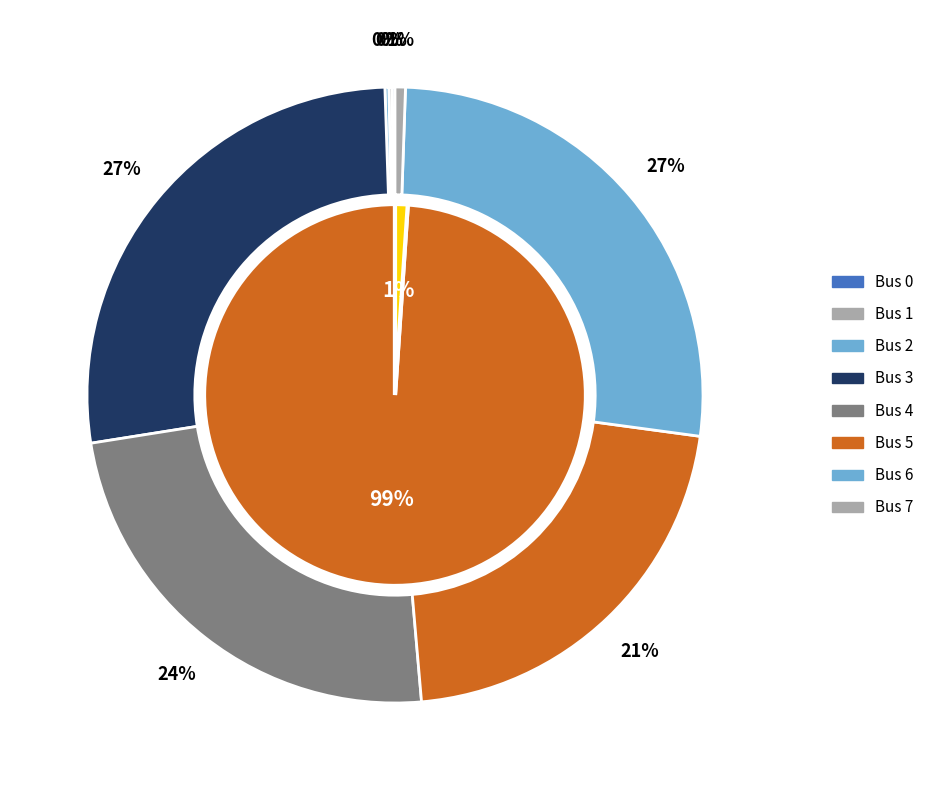

Do 4 and 5 together represent more than half of the pie?

No